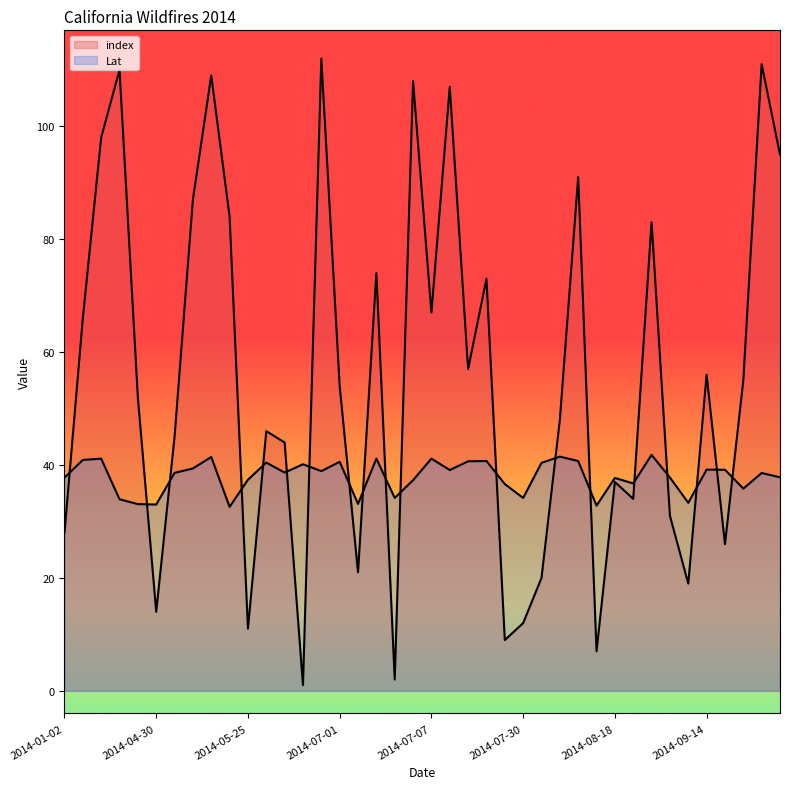

How many data points in index are less than 54?

20